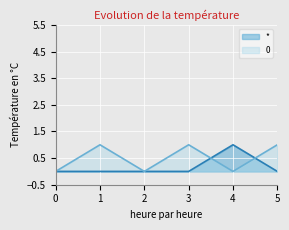

How many lines are shown in the chart?

2